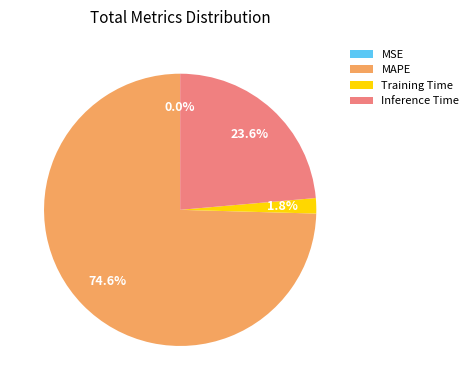

Which has a higher value, Training Time or MAPE?

MAPE